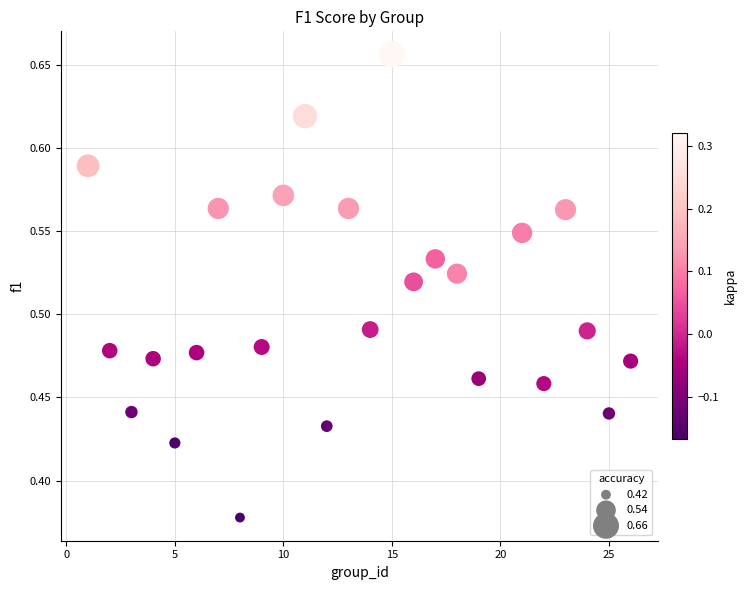

What is the range of X values (max minus min)?

25.0